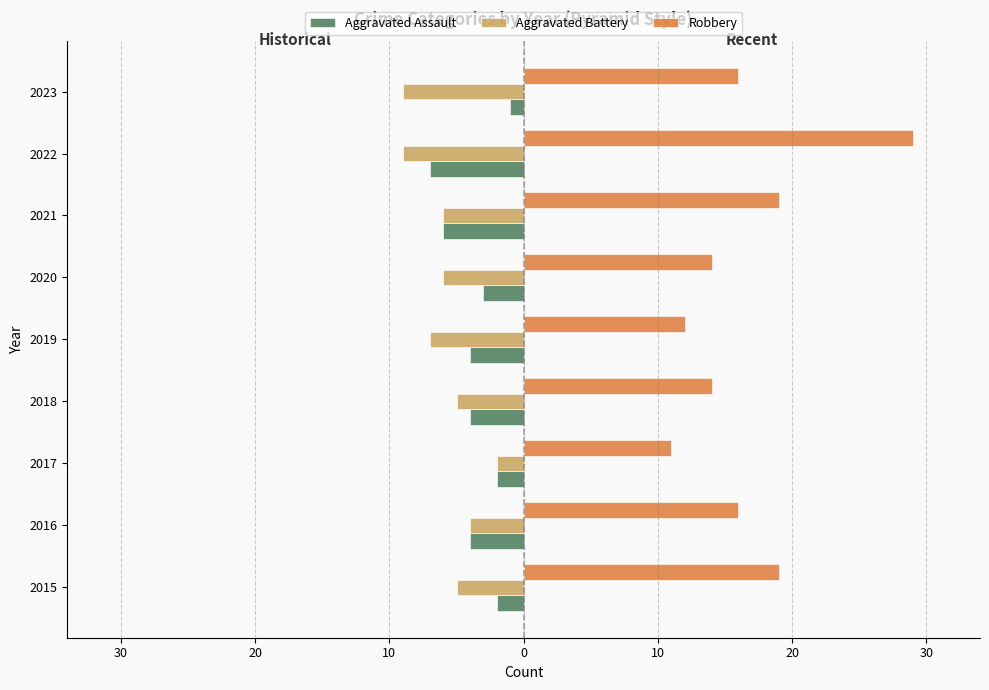

What are all the series names shown in the legend?

Aggravated Assault, Aggravated Battery, Robbery